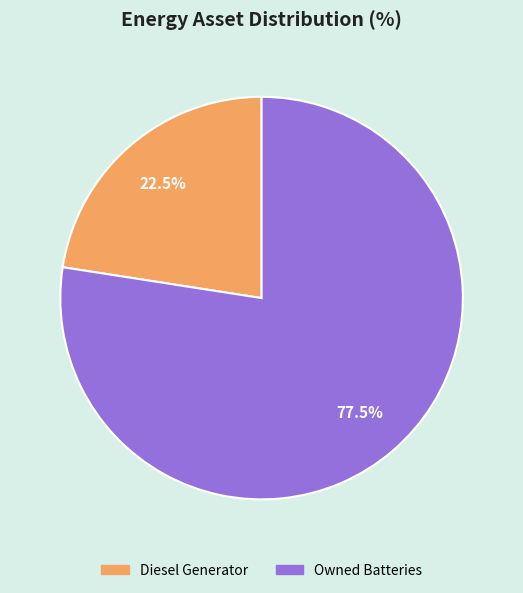

Is there any slice that represents more than half of the pie?

Yes